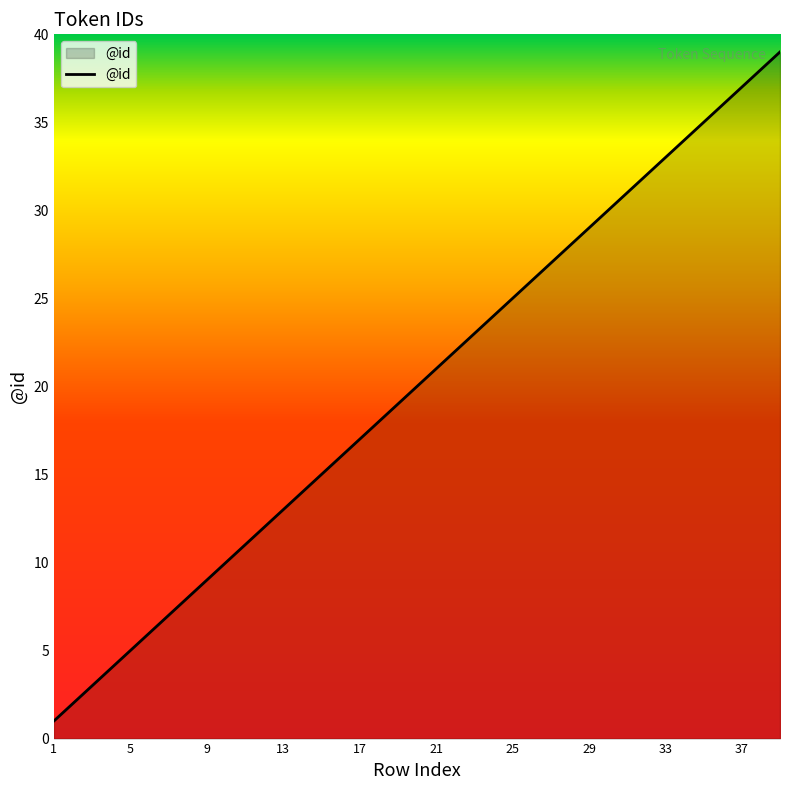

What is the difference between the maximum and minimum values?

38